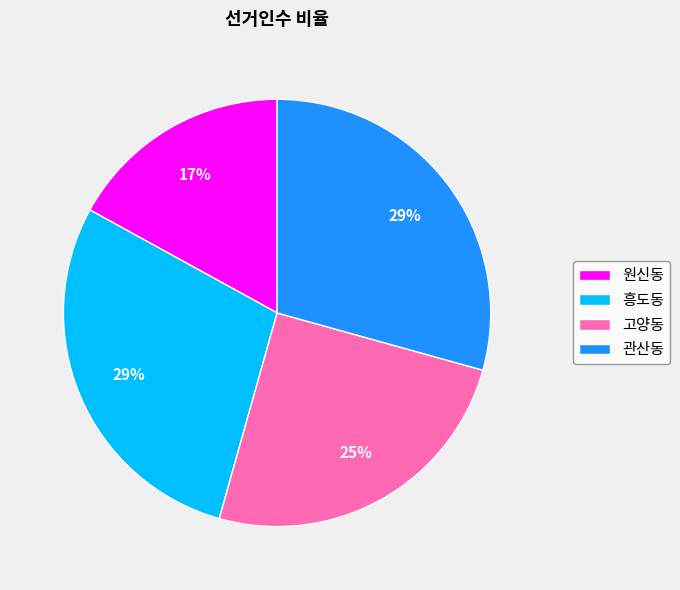

Which has a higher value, 관산동 or 고양동?

관산동